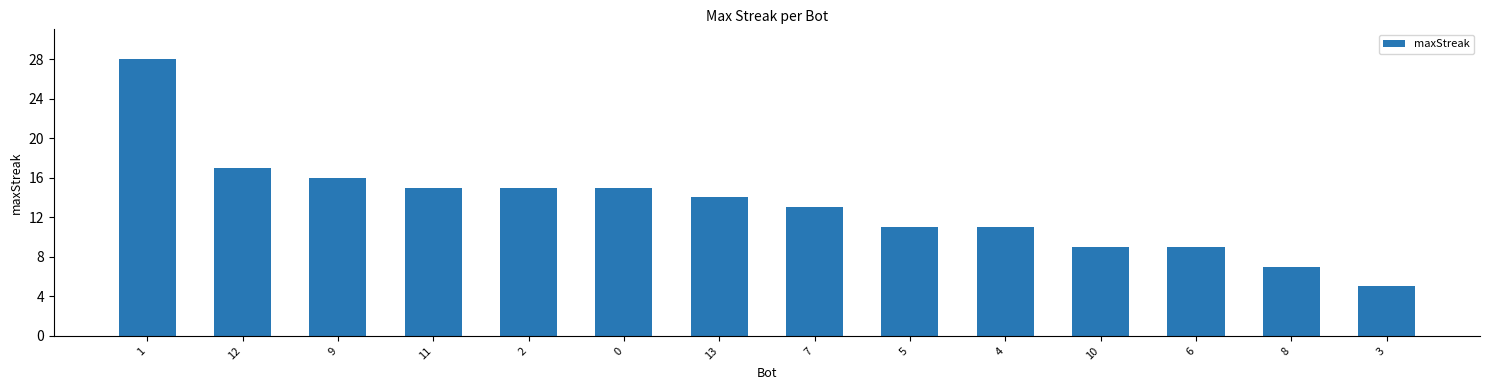

What is the sum of all values?

185